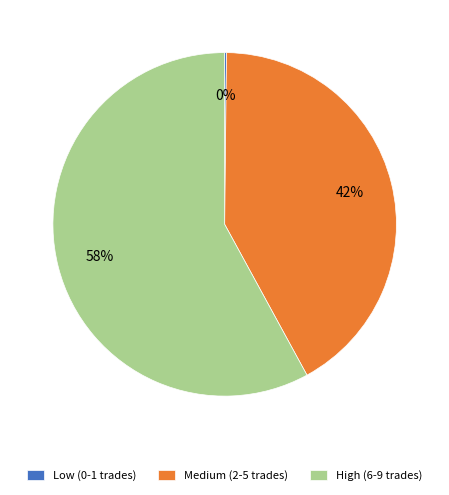

To the nearest percent, what is the difference between the largest and smallest slice percentages?

58%